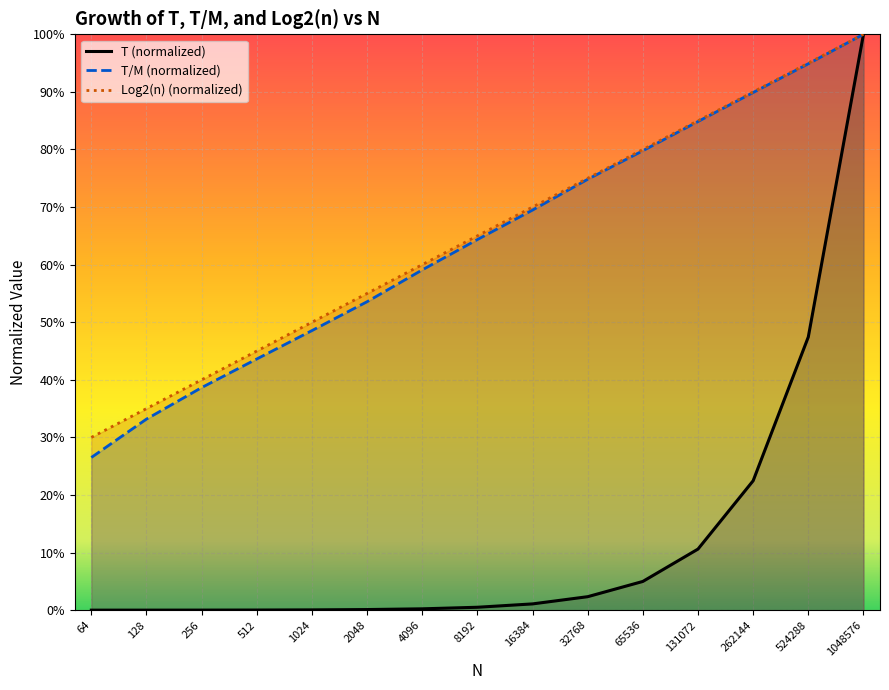

How many series are shown in this chart?

3